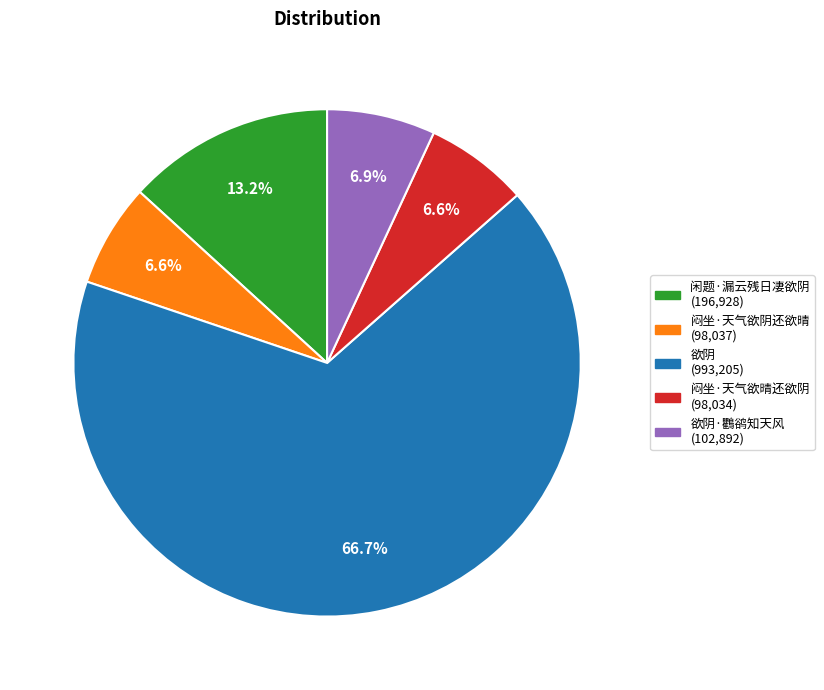

Is there a majority slice in this chart?

Yes